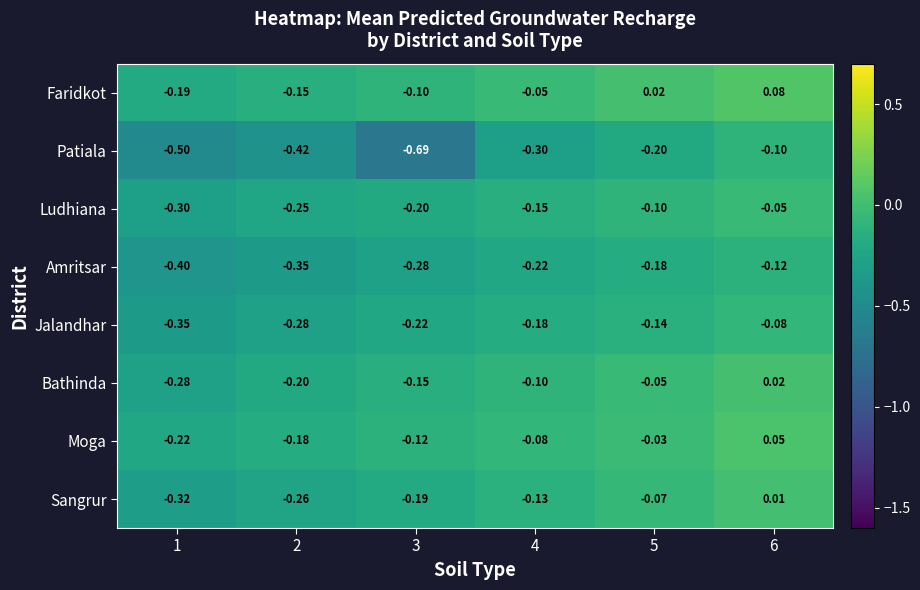

At which category is the sum across all series the highest?

6